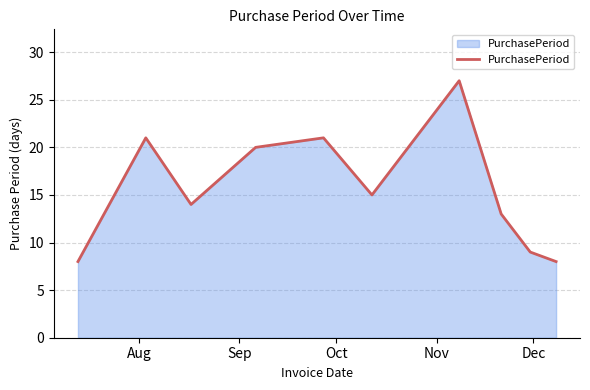

What is the maximum value shown in the chart?

27